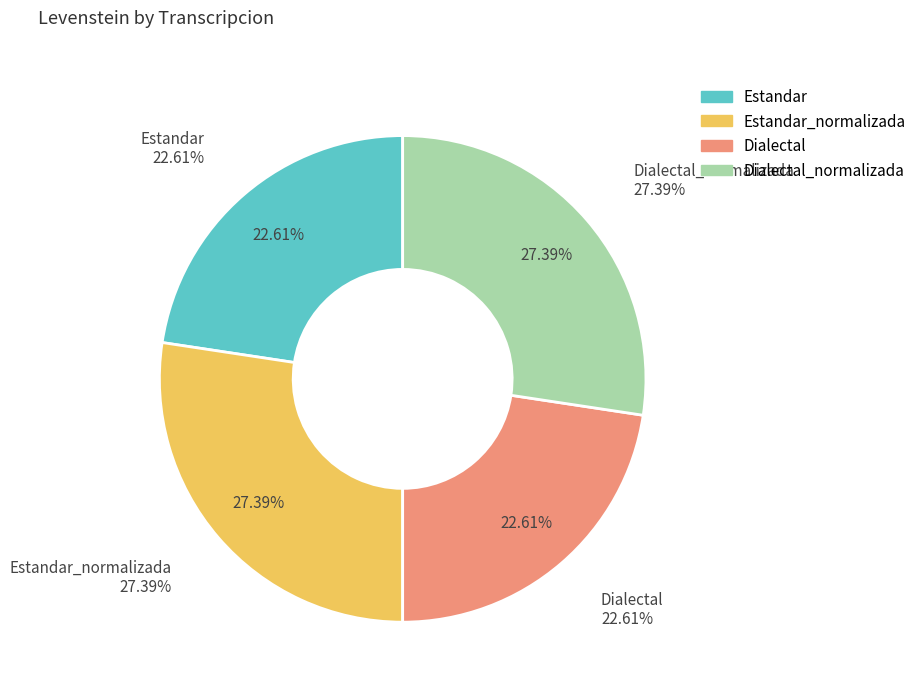

What is the ratio of the value at Dialectal_normalizada to the value at Estandar_normalizada?

1.0